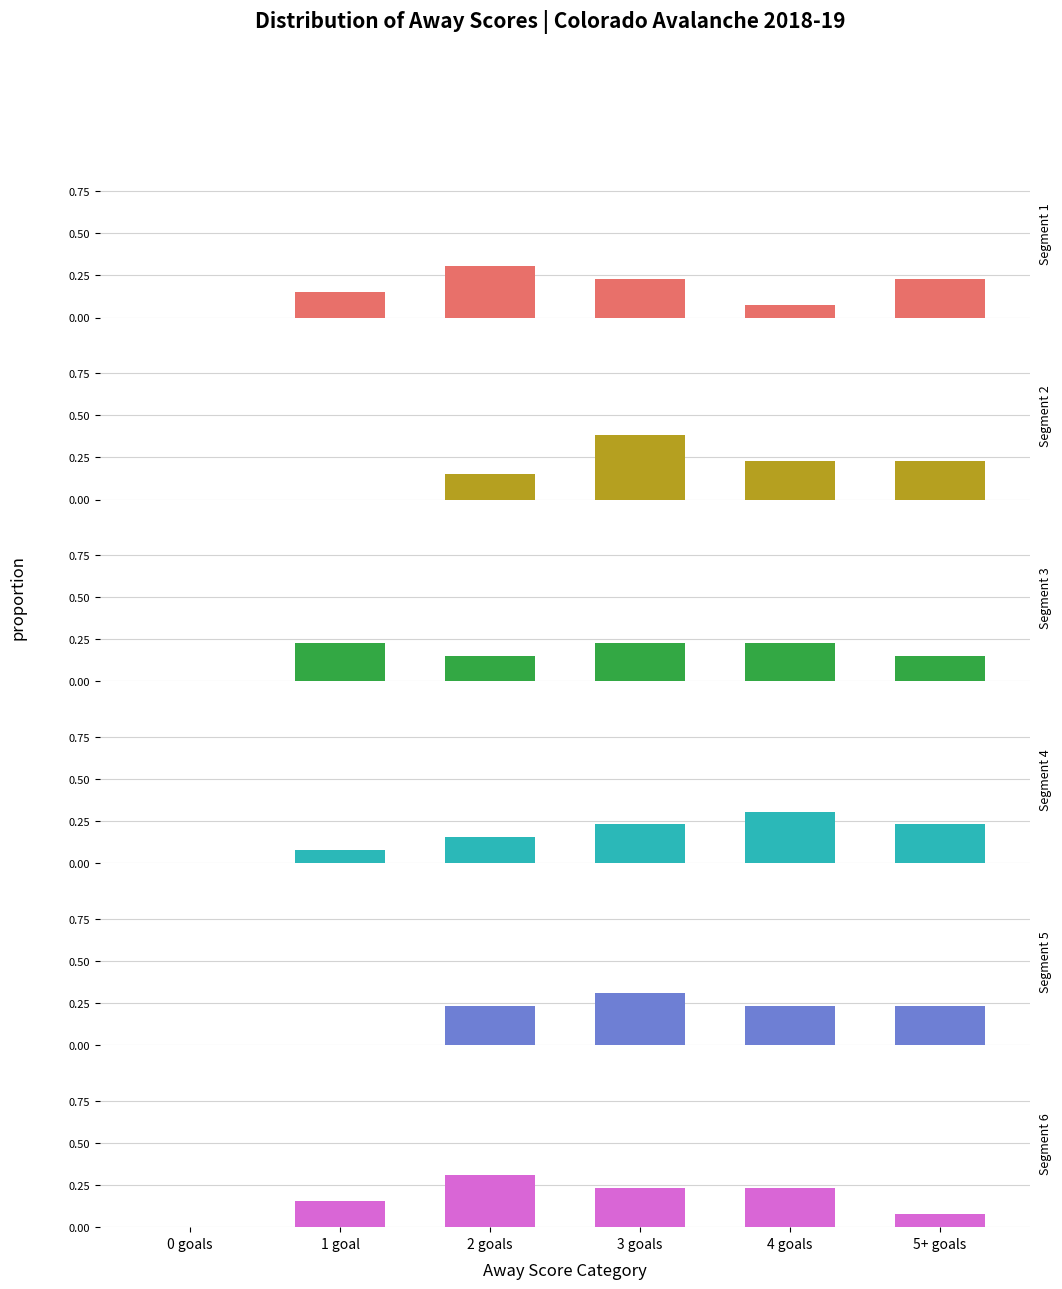

Reading left to right, transcribe all the data shown in this chart.

Segment 1: 0 goals=0.0	1 goal=0.2	2 goals=0.3	3 goals=0.2	4 goals=0.1	5+ goals=0.2
Segment 2: 0 goals=0.0	1 goal=0.0	2 goals=0.2	3 goals=0.4	4 goals=0.2	5+ goals=0.2
Segment 3: 0 goals=0.0	1 goal=0.2	2 goals=0.2	3 goals=0.2	4 goals=0.2	5+ goals=0.2
Segment 4: 0 goals=0.0	1 goal=0.1	2 goals=0.2	3 goals=0.2	4 goals=0.3	5+ goals=0.2
Segment 5: 0 goals=0.0	1 goal=0.0	2 goals=0.2	3 goals=0.3	4 goals=0.2	5+ goals=0.2
Segment 6: 0 goals=0.0	1 goal=0.2	2 goals=0.3	3 goals=0.2	4 goals=0.2	5+ goals=0.1